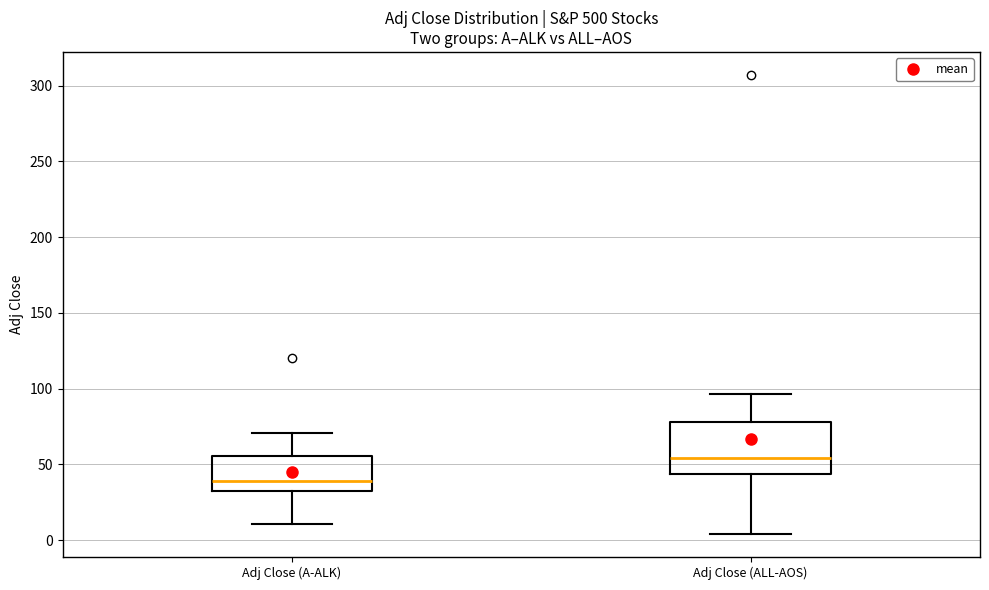

Comparing the boxes themselves (not the whiskers), which one is the tallest?

Adj Close (ALL-AOS)